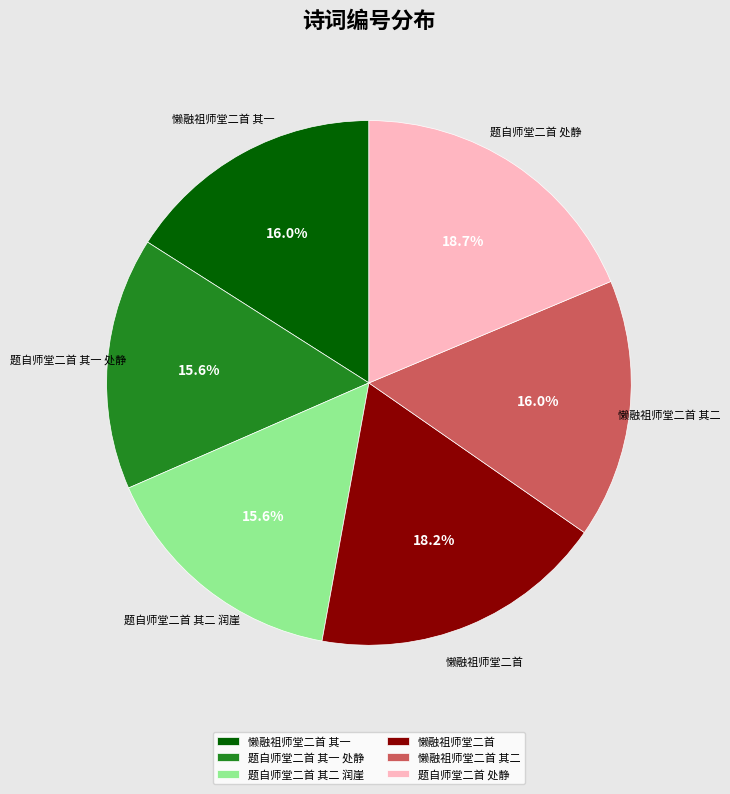

To the nearest percent, what portion does 懒融祖师堂二首 represent?

18%